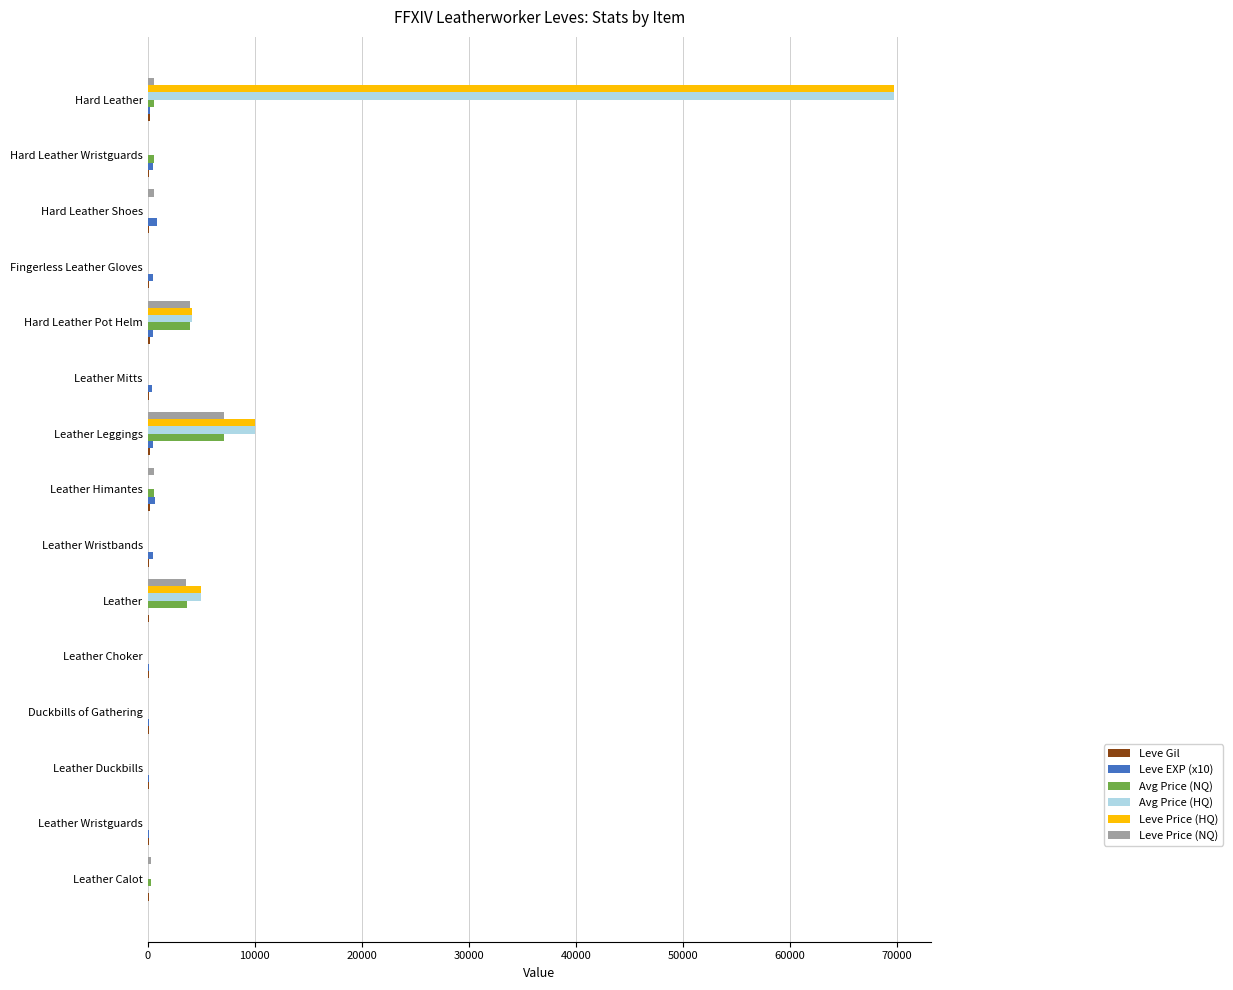

What is the sum of all Leve Price (HQ) values?

88883